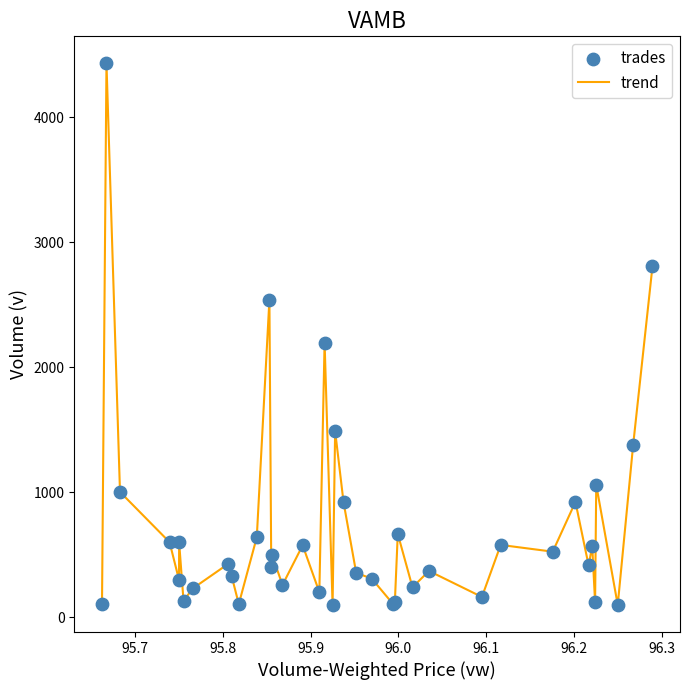

What is the minimum value shown in the chart?

100